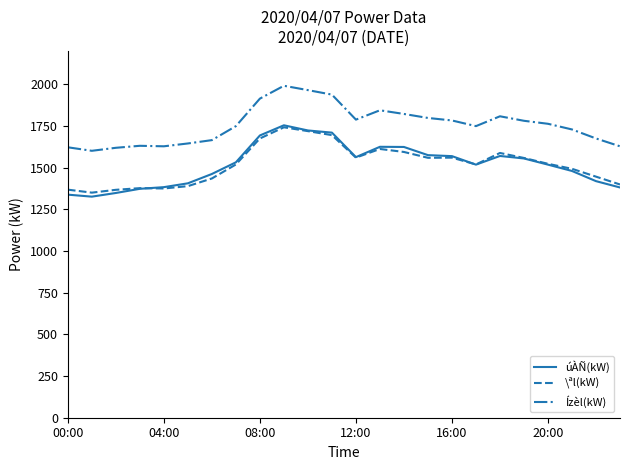

How many lines are shown in the chart?

3